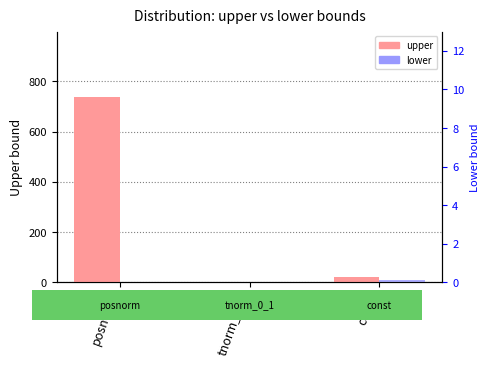

Is the value of upper at const greater than the value of lower at const?

Yes